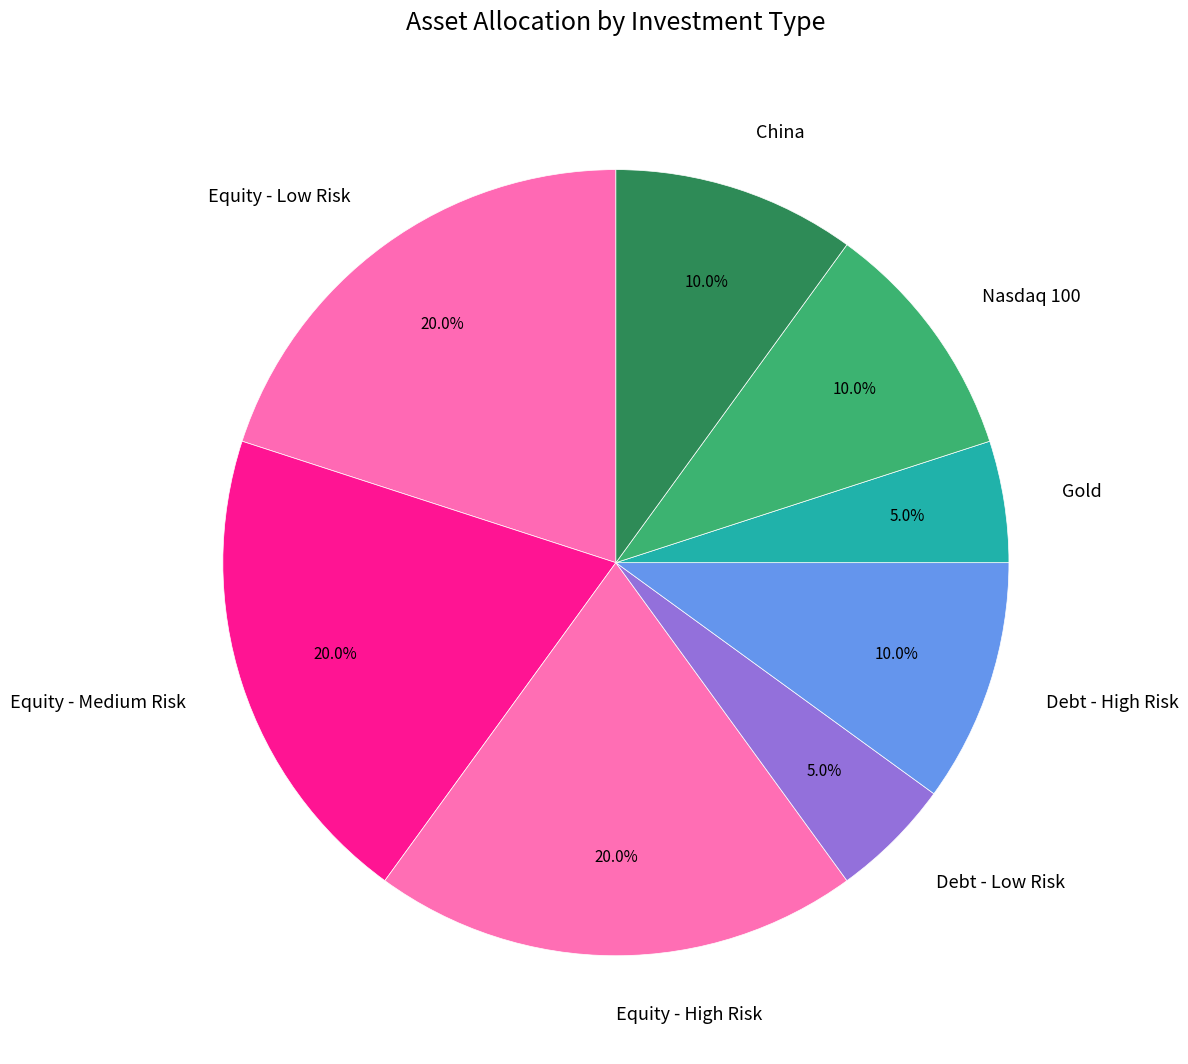

To the nearest percent, what is the difference between the Nasdaq 100 and Equity - Low Risk slice percentages?

10%